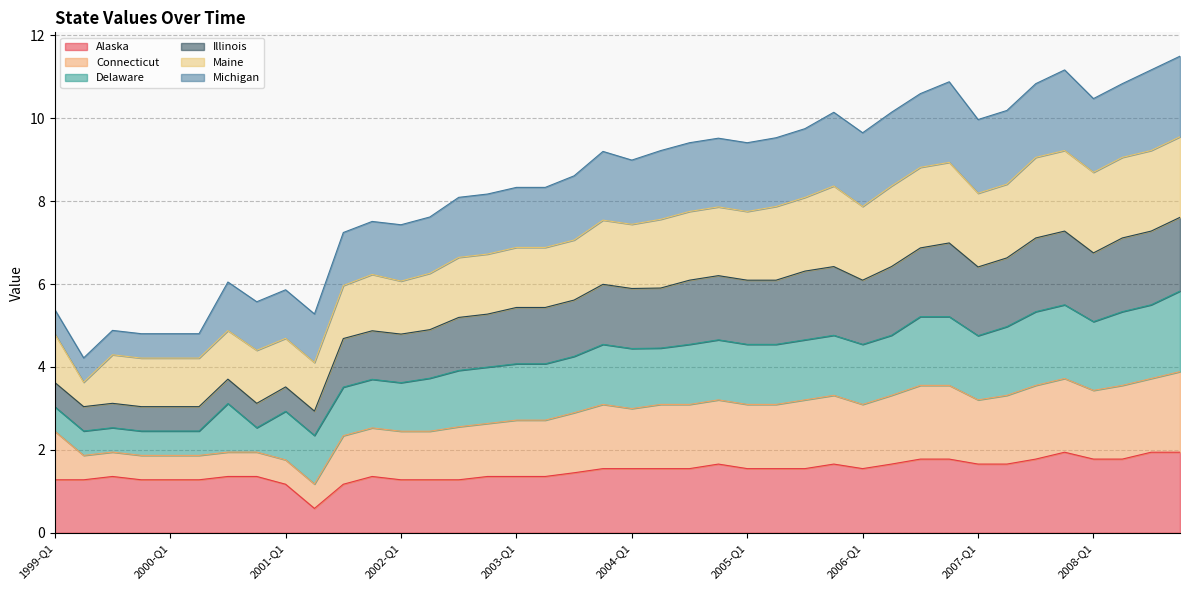

True or false: Illinois and Alaska intersect in this chart.

False